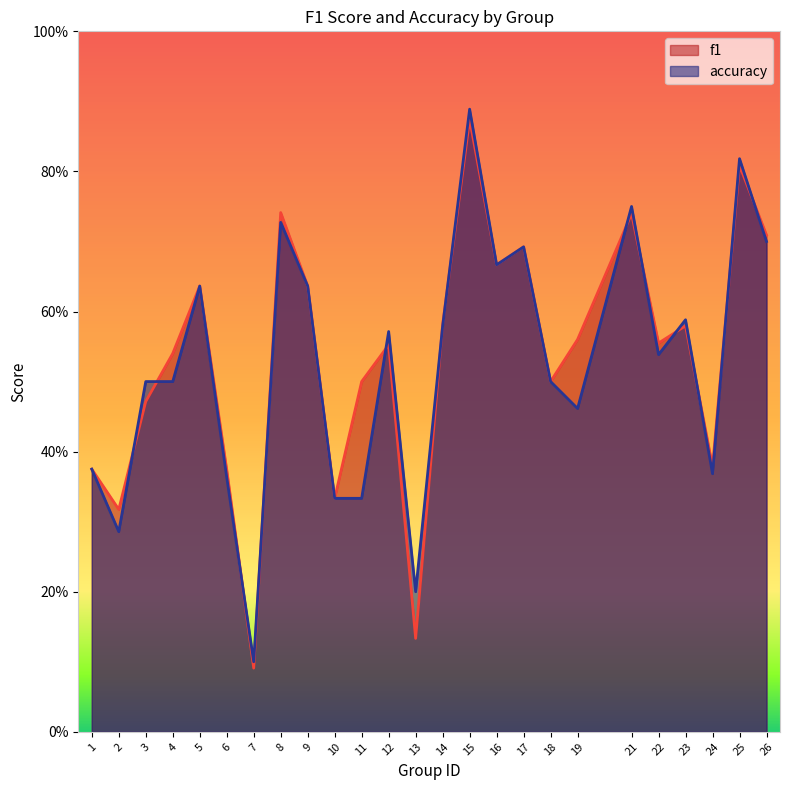

What is the difference between the maximum and second lowest values in the f1 series?

0.7